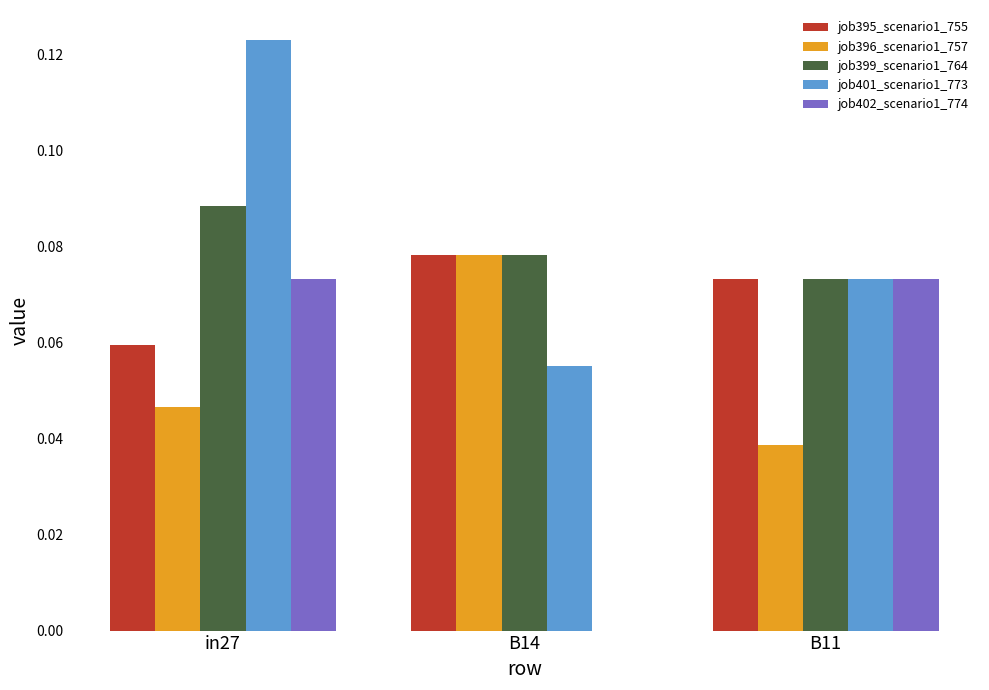

At which label does job399_scenario1_764 reach its peak?

in27